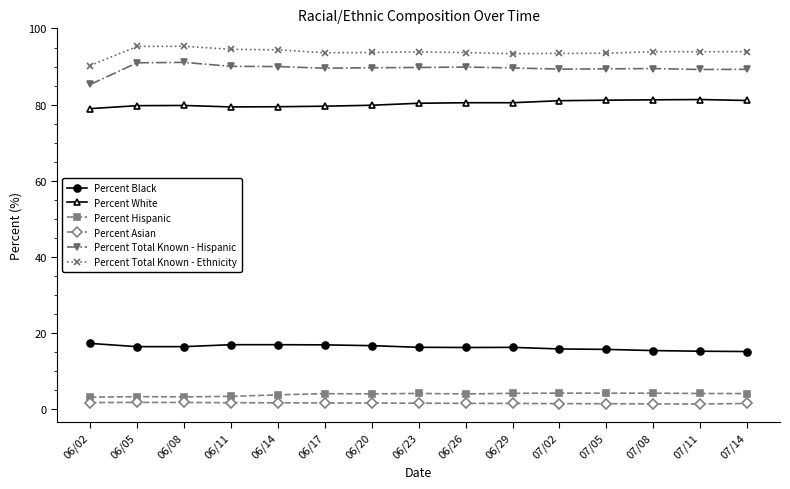

What is the smallest value displayed?

1.4